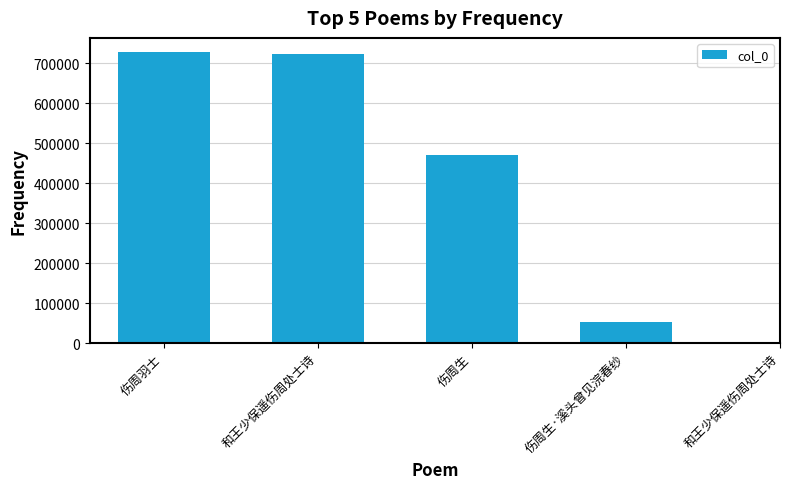

What is the sum of the values at 和王少保遥伤周处士诗 and 伤周生·溪头曾见浣春纱?

777663